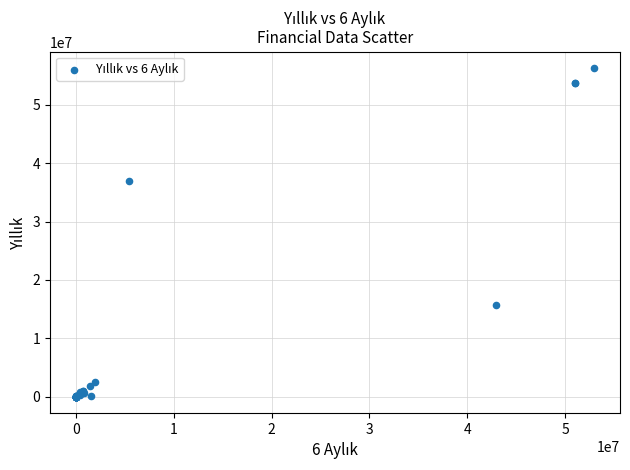

What Y value in the scatter plot is closest to 28156435?

36977343